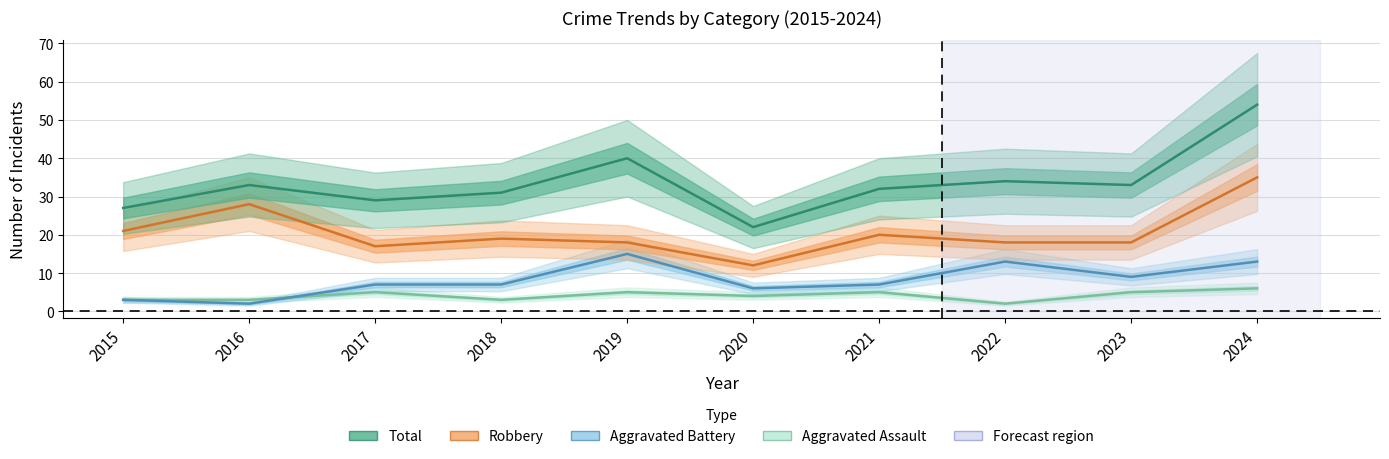

What is the sum of all Robbery values?

206